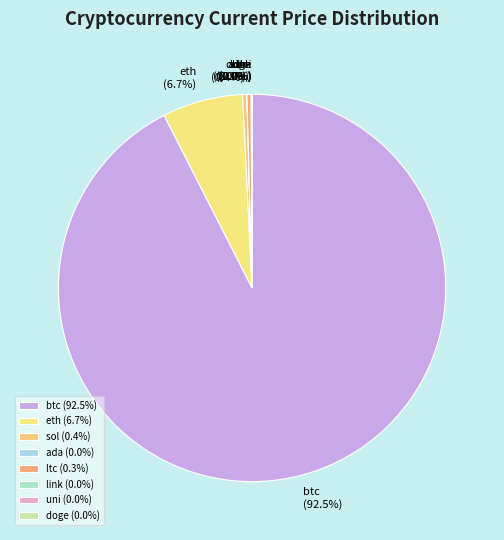

Does any single category account for the majority?

Yes